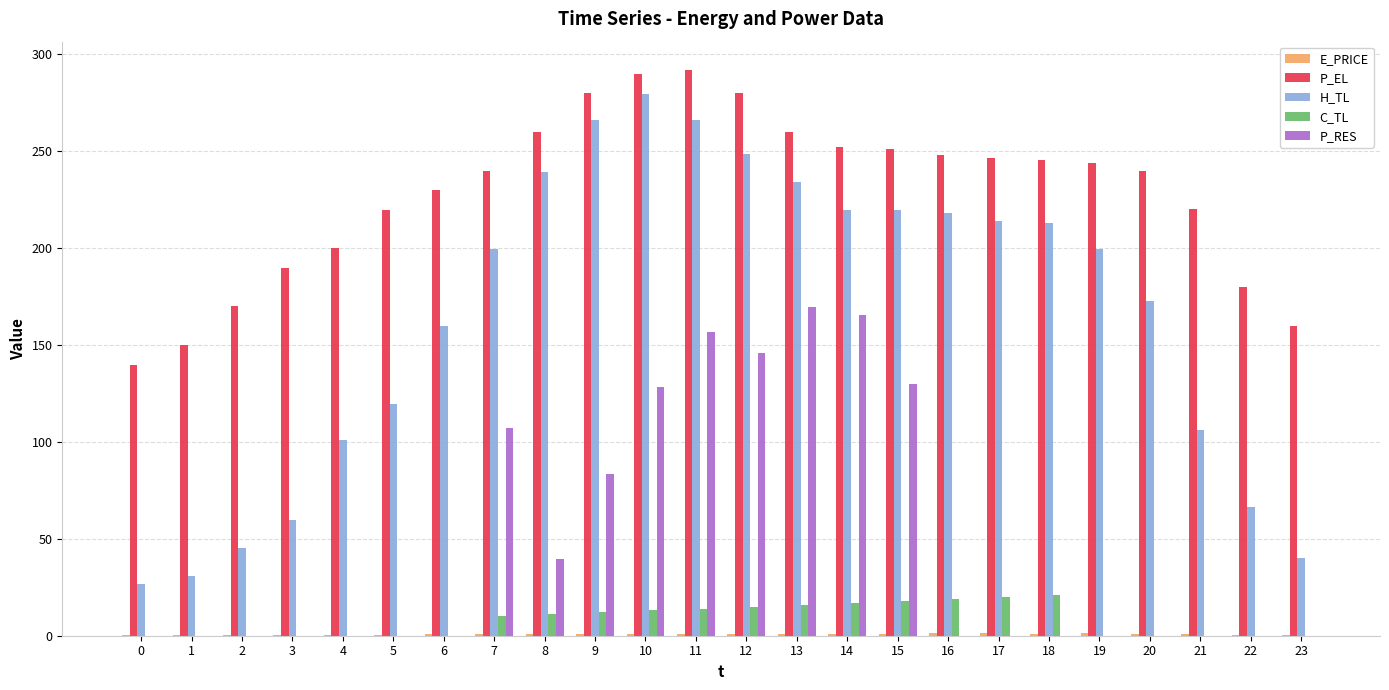

What is the sum of all C_TL values?

186.0